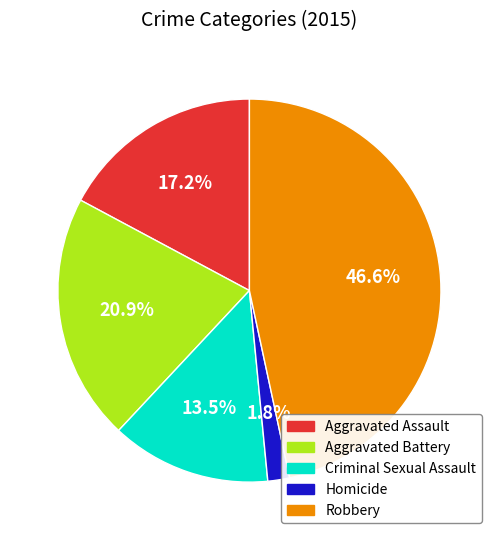

Does Aggravated Battery account for over 50% of the chart?

No